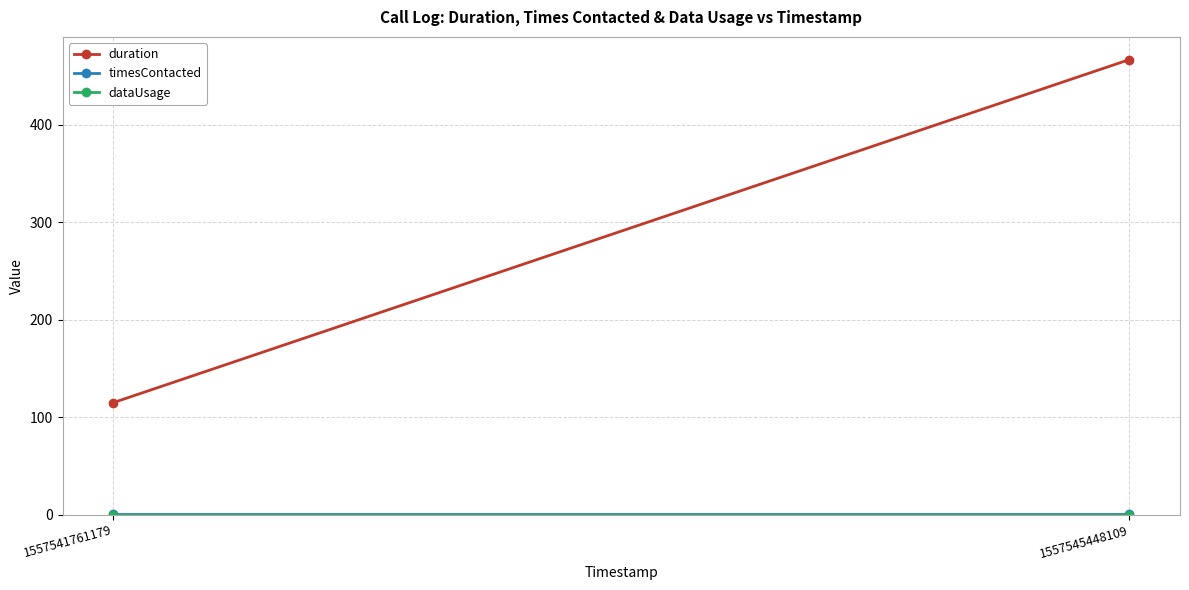

How many lines are shown in the chart?

3